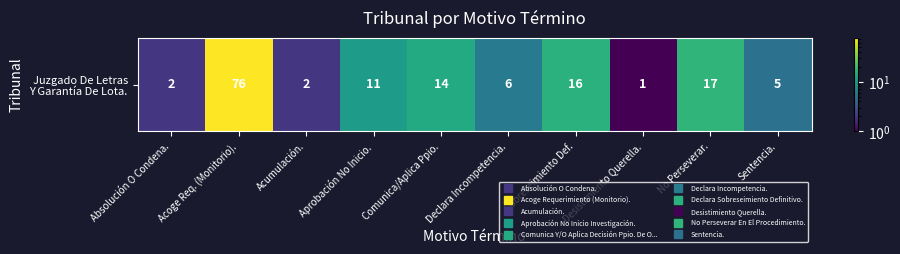

What is the ratio of the value at Acumulación. to the value at Comunica/Aplica Ppio.?

0.1